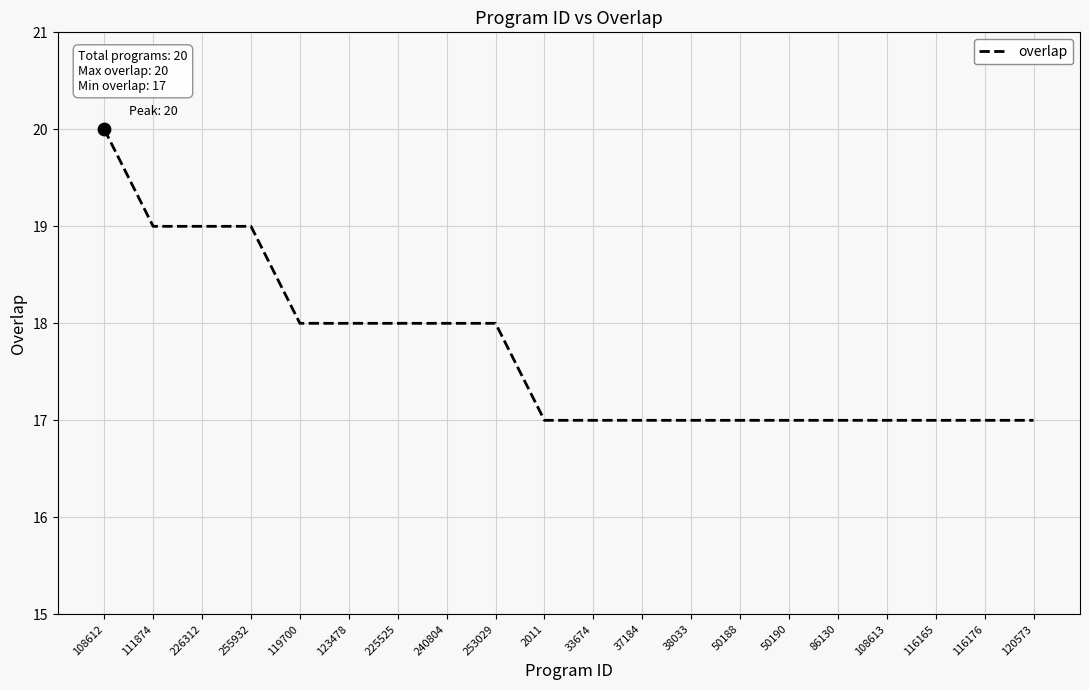

Approximately how many times larger is the value at 116176 compared to 86130?

1.0